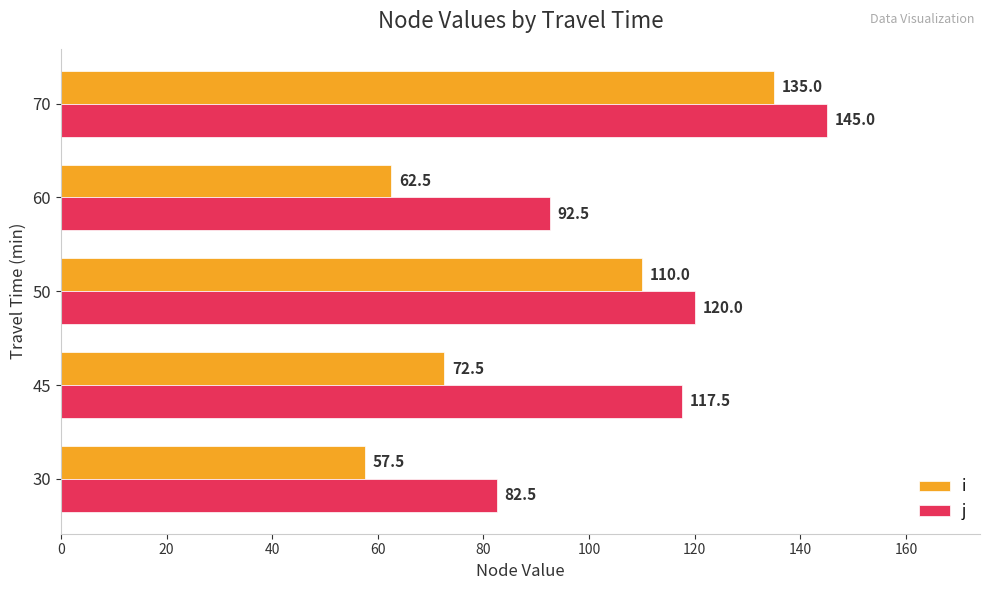

At 50, list the series in order from smallest to largest.

i, j